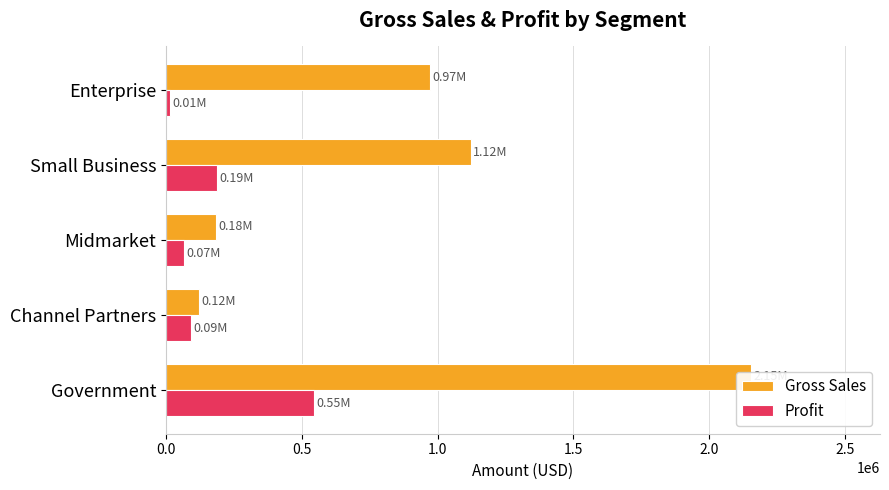

What is the sum of the Gross Sales values at Channel Partners and Midmarket?

306793.0